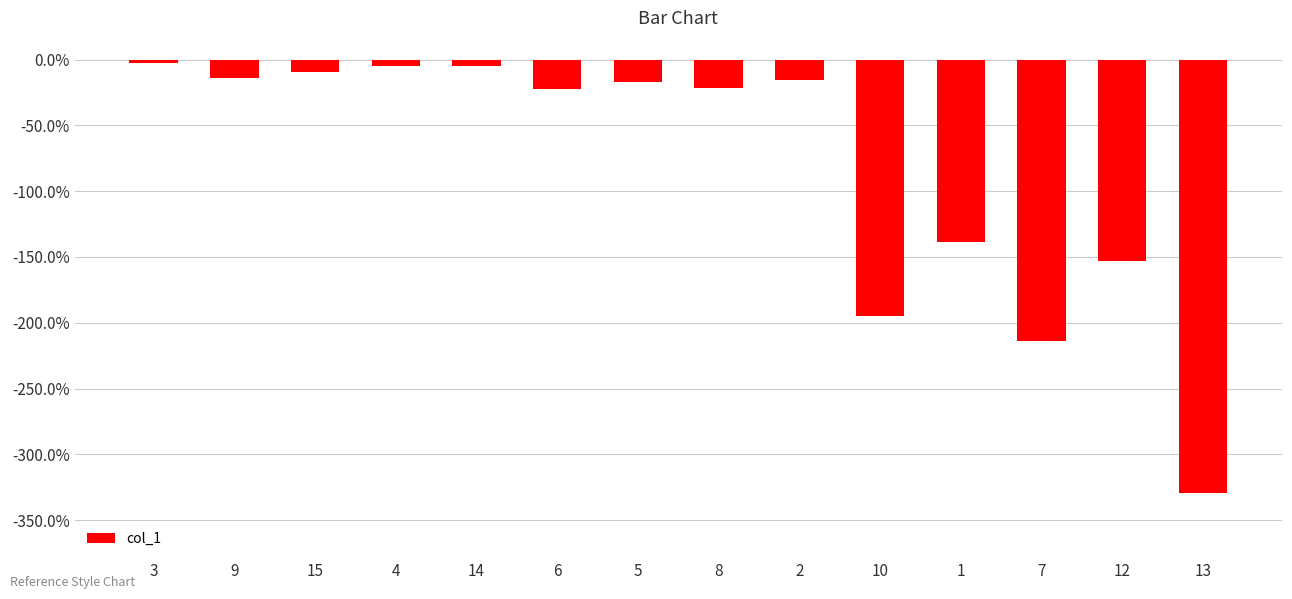

What is the minimum value shown in the chart?

-329.5